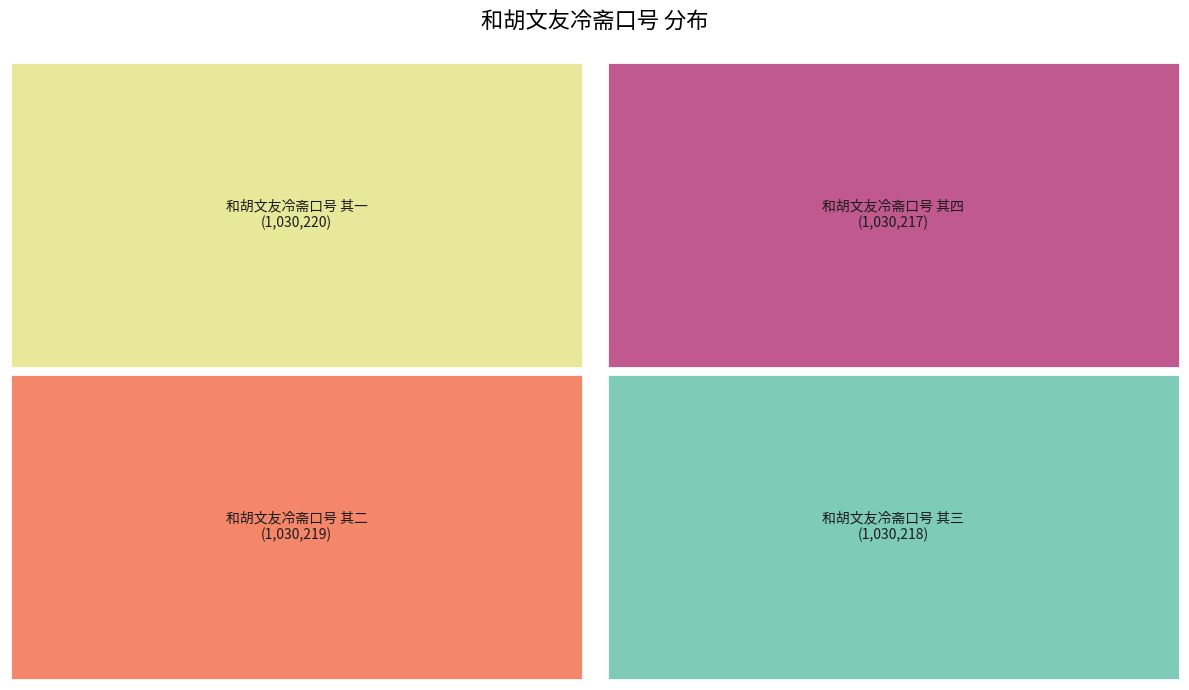

Count the number of slices in the pie.

4